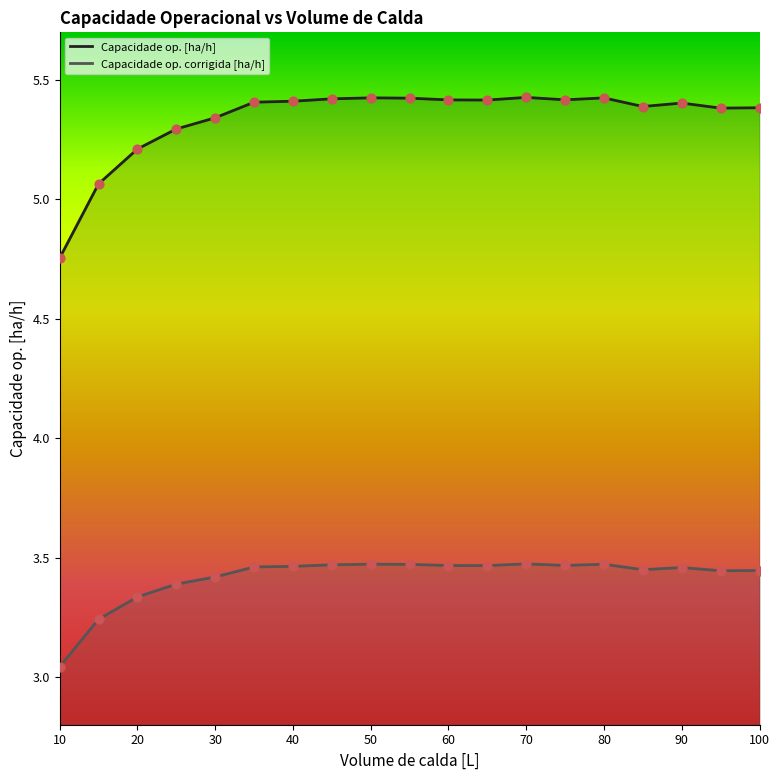

At how many categories does at least one series exceed 3?

19